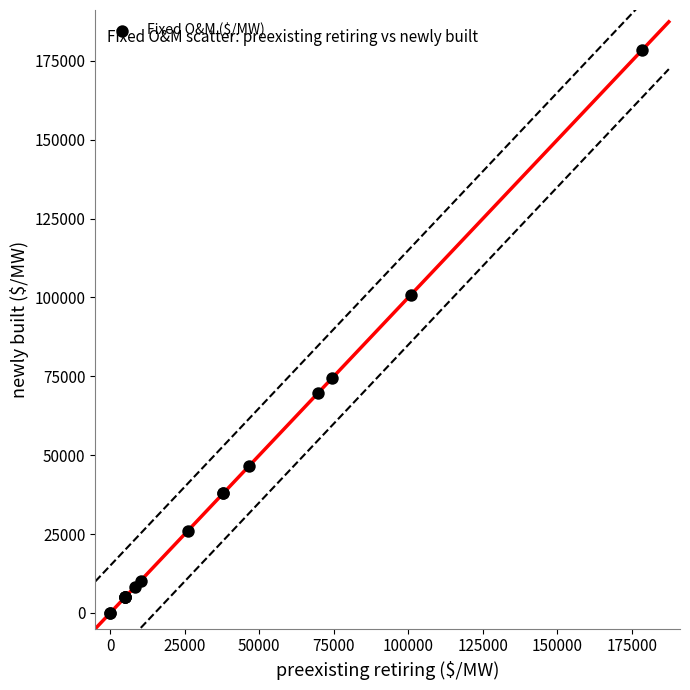

What Y value in the scatter plot is closest to 89233?

100905.0